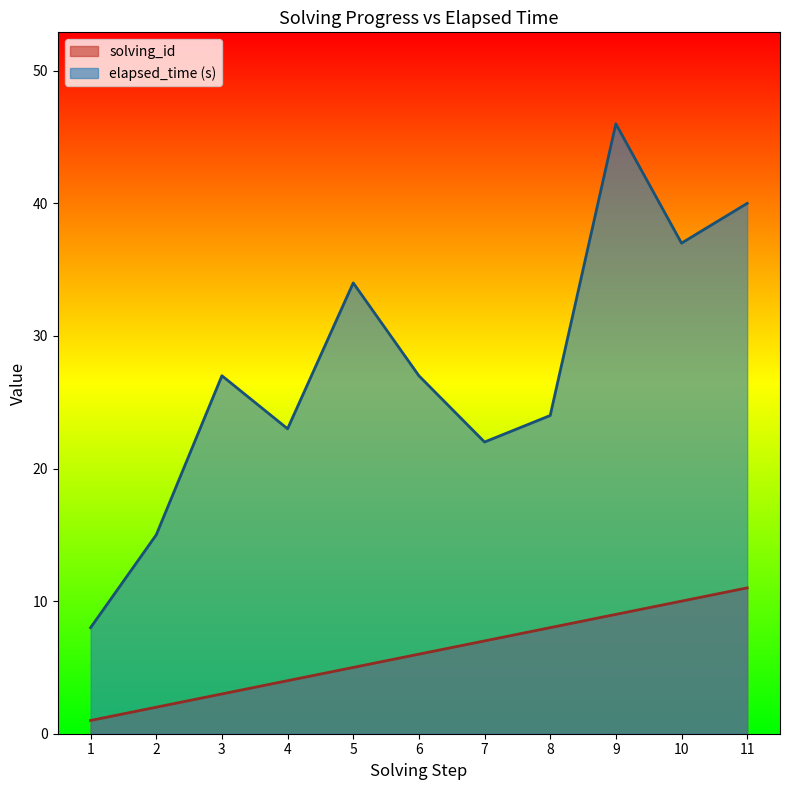

List the series in order of their overall mean, lowest first.

solving_id, elapsed_time (s)